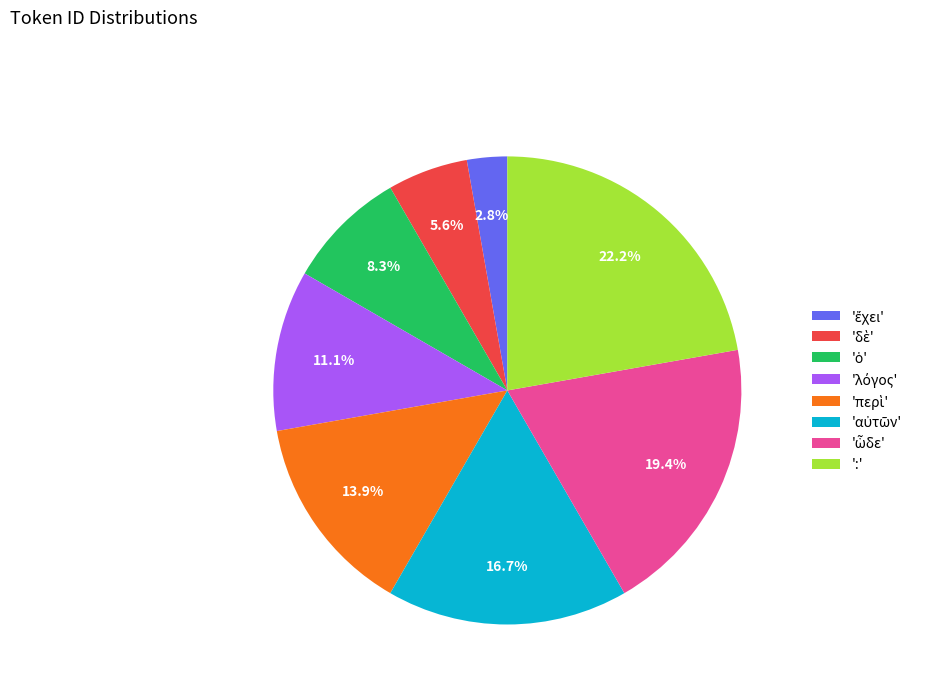

How many slices are in this pie chart?

8